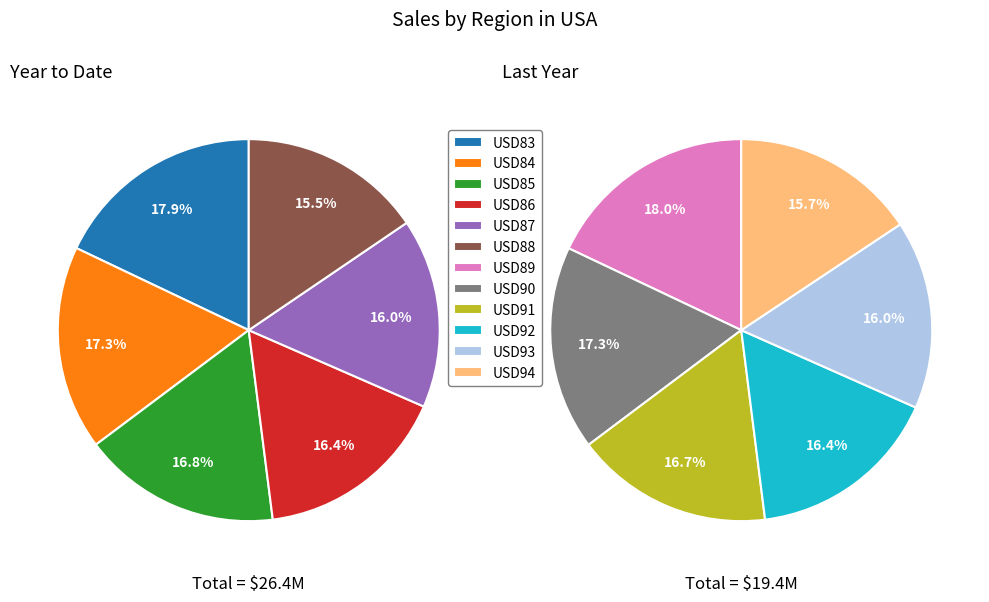

What is the smallest slice in the pie chart?

USD94